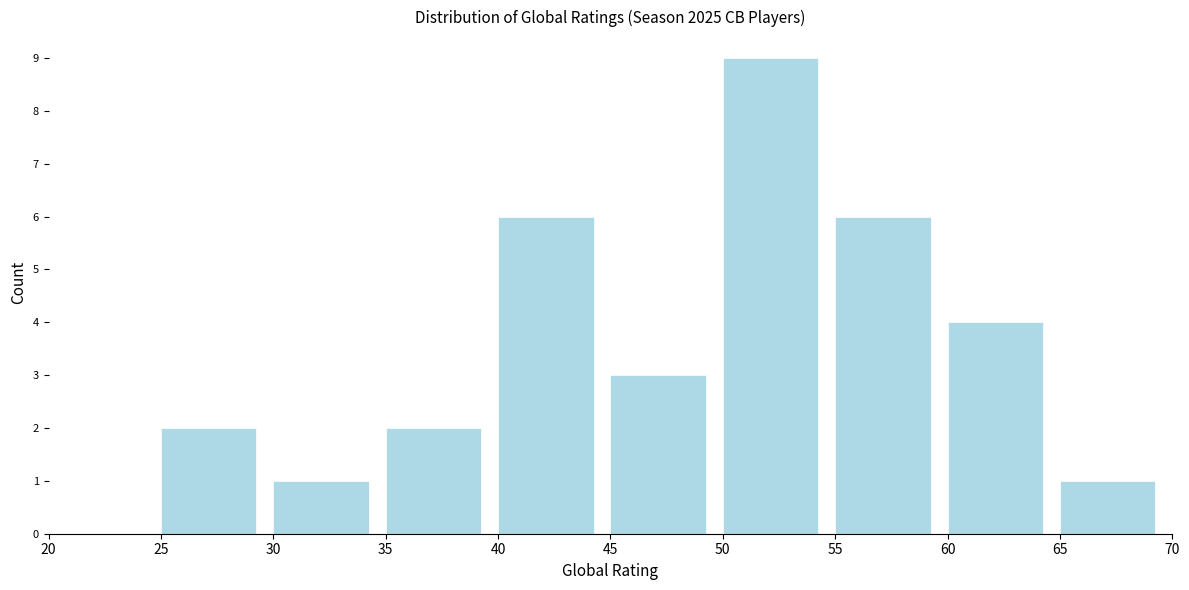

What is the height of the bar covering 60 to 65 on the x-axis? The values are not printed on the chart, so give them approximately, as read against the axis.

4